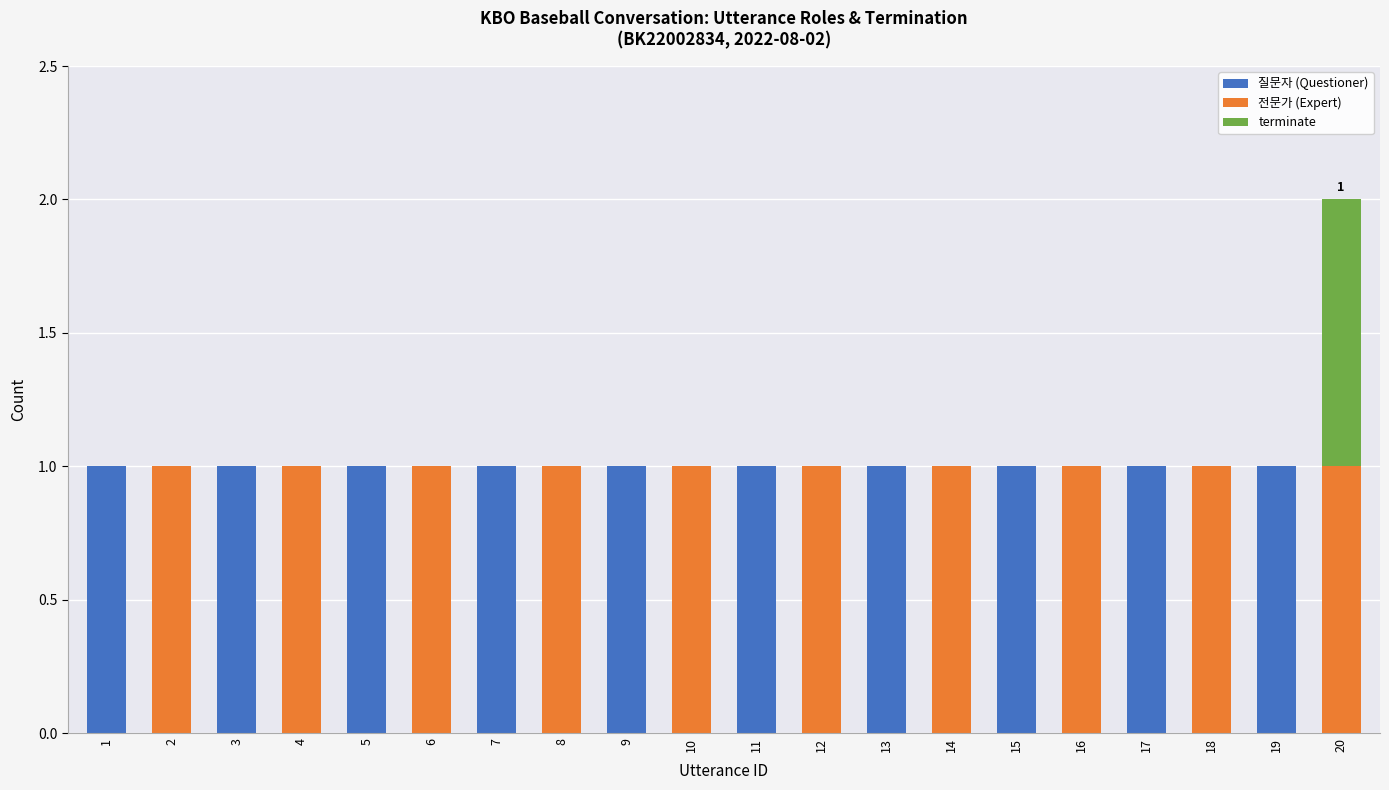

The 질문자 (Questioner) series shows 0 at 16. True or false?

True